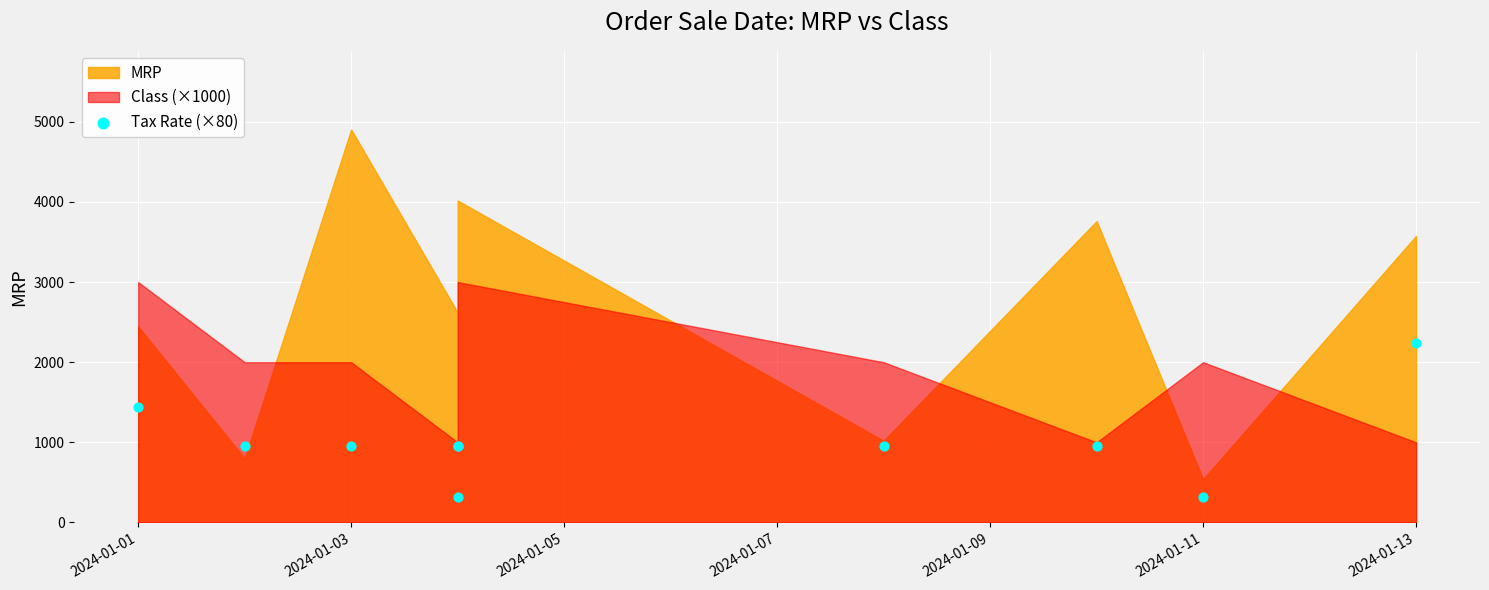

What Y value in the scatter plot is closest to 1280?

1440